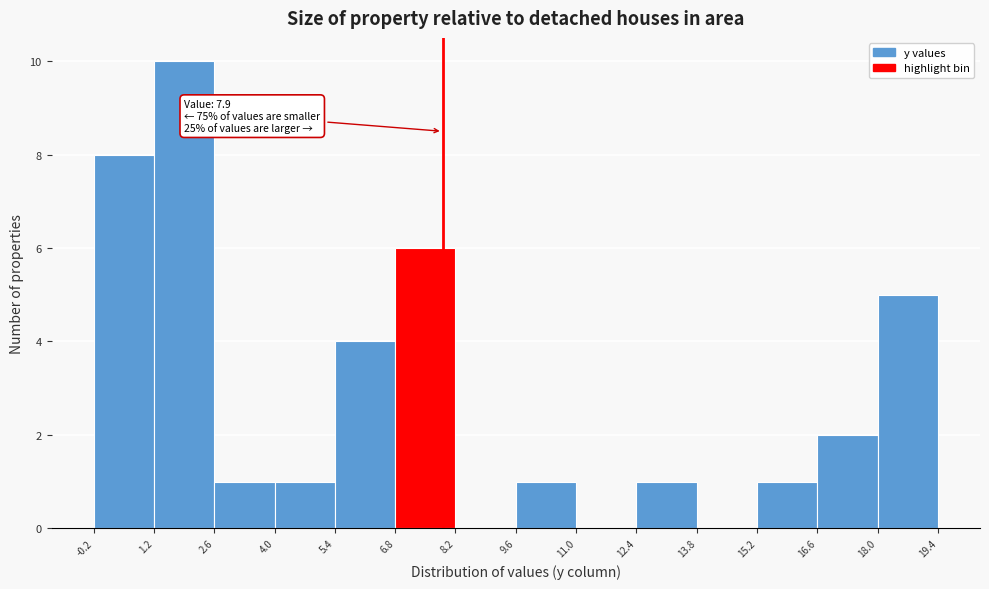

Which range on the x-axis has the tallest bar?

1.2 to 2.6